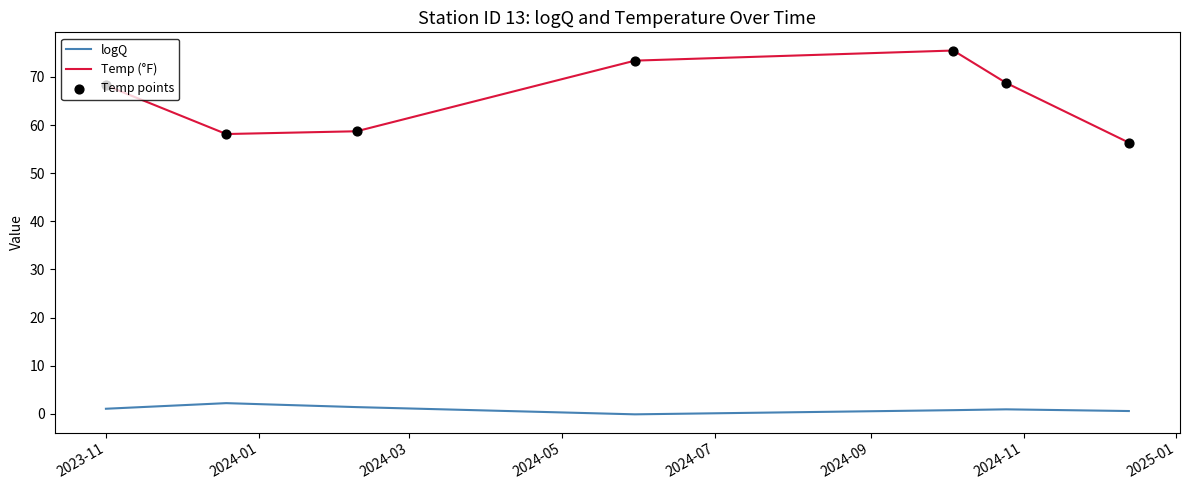

Which series has the widest spread of values?

Temp (°F)